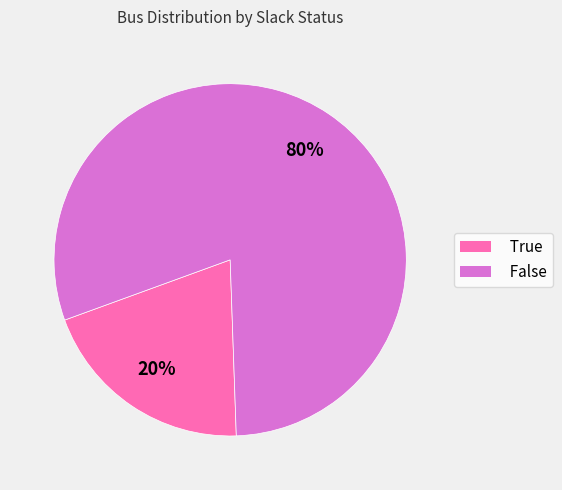

Is it true that False is 80% of the pie?

True